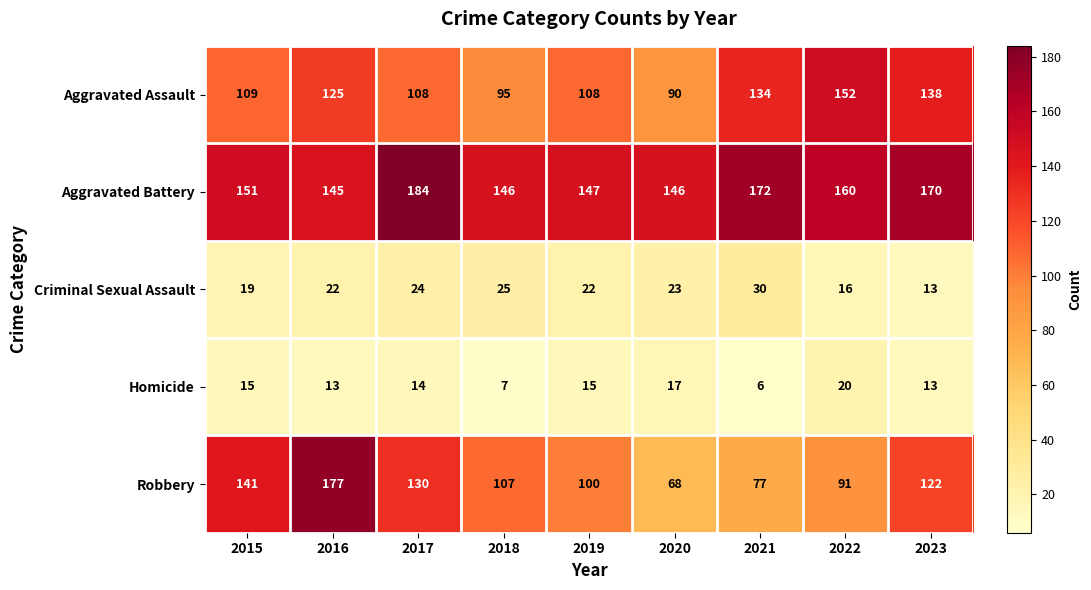

Which series has the widest spread of values?

Robbery